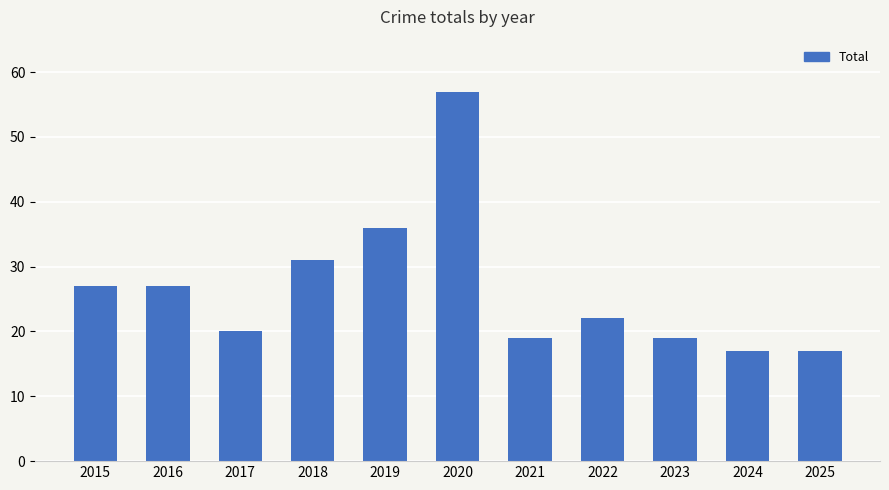

Does the chart contain any negative values?

No